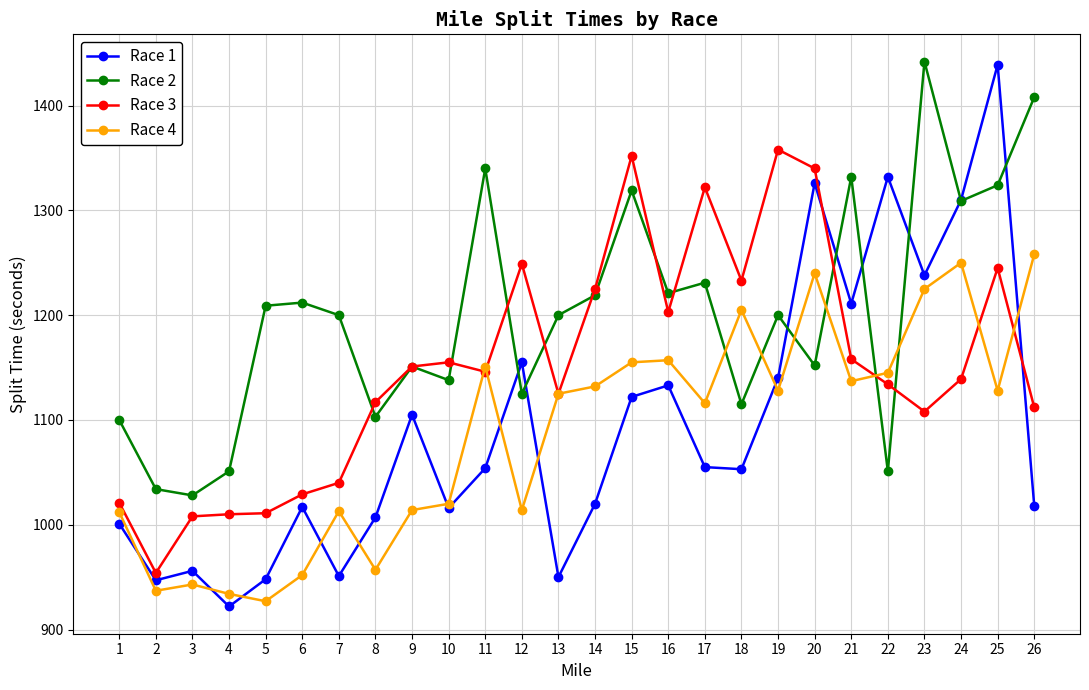

What is the total value across all series at 17?

4724